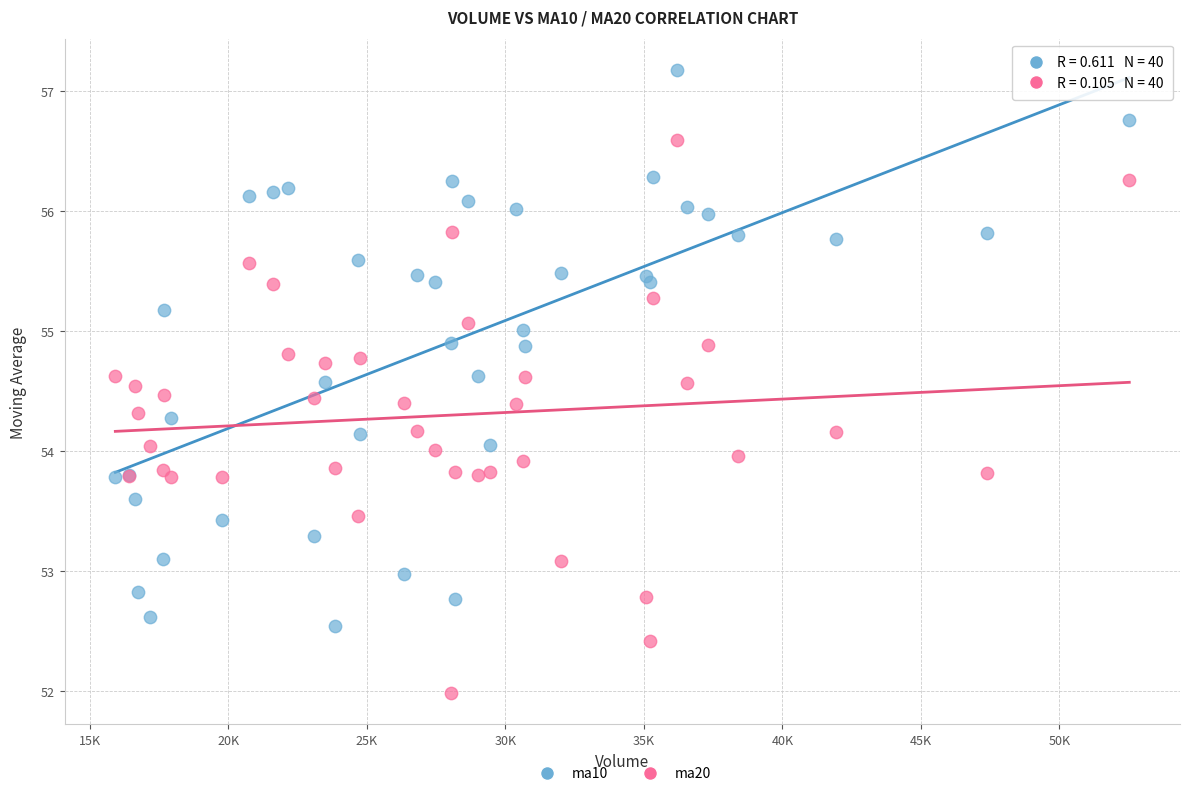

Which series reaches the minimum Y coordinate?

ma20